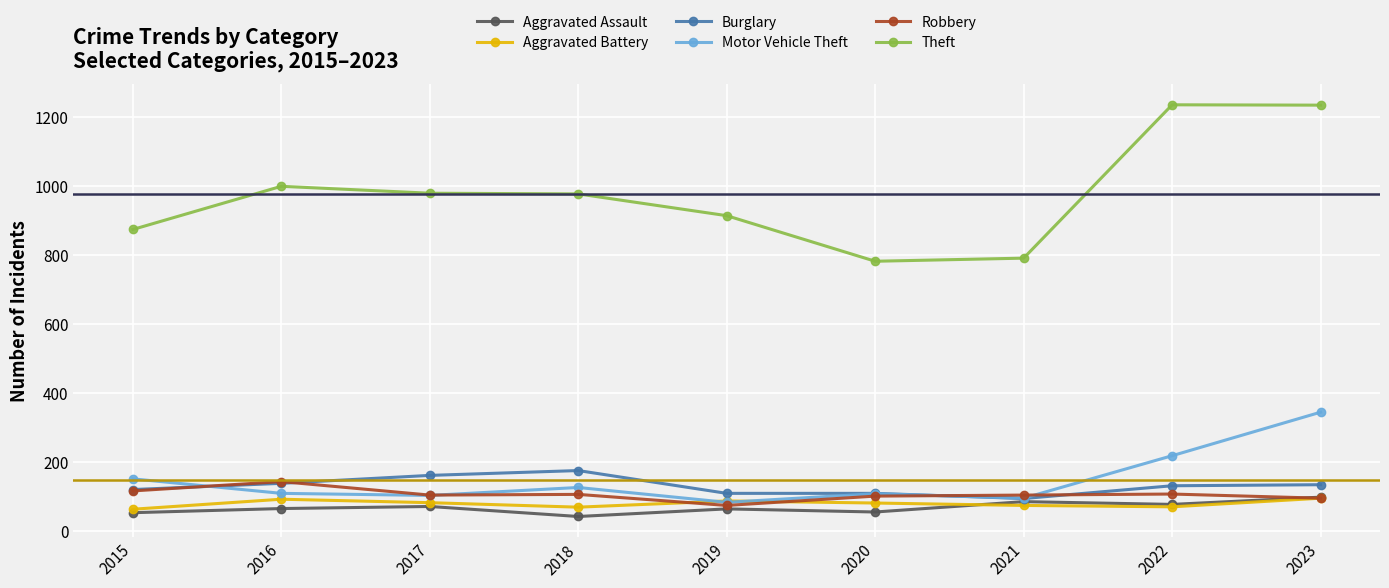

True or false: Aggravated Battery and Theft intersect in this chart.

False